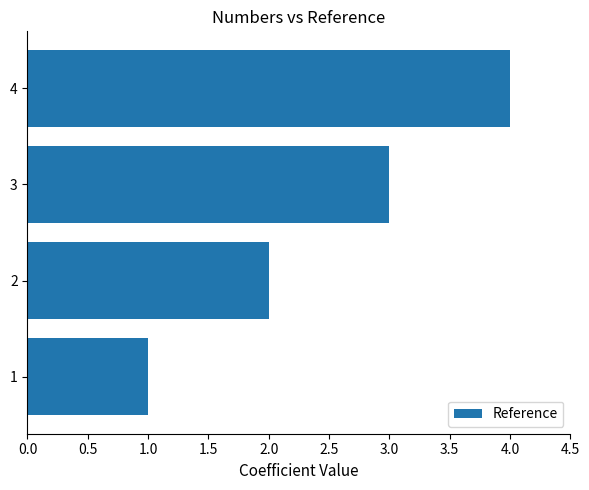

How many values are between 2 and 4?

3